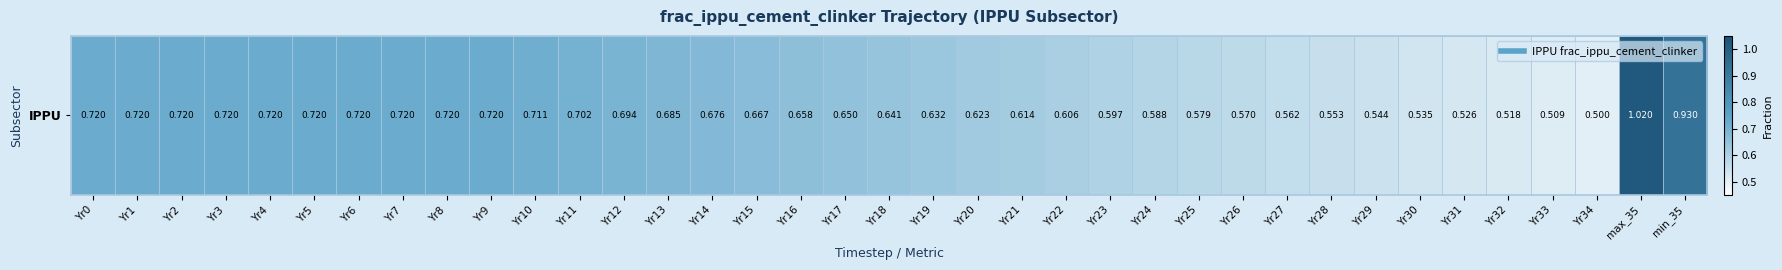

What is the sum of all values?

24.3